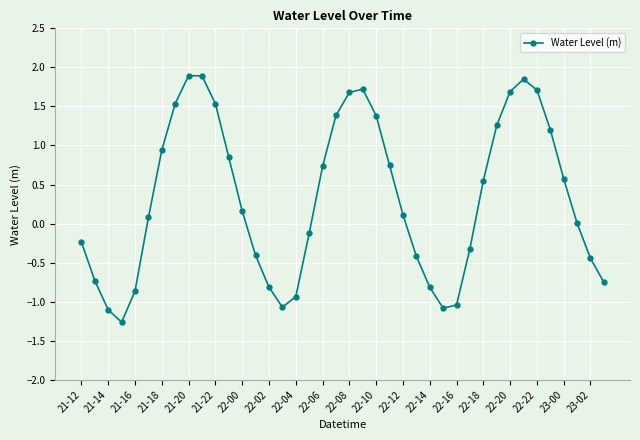

What is the value of the 3rd point from the left?

-1.1